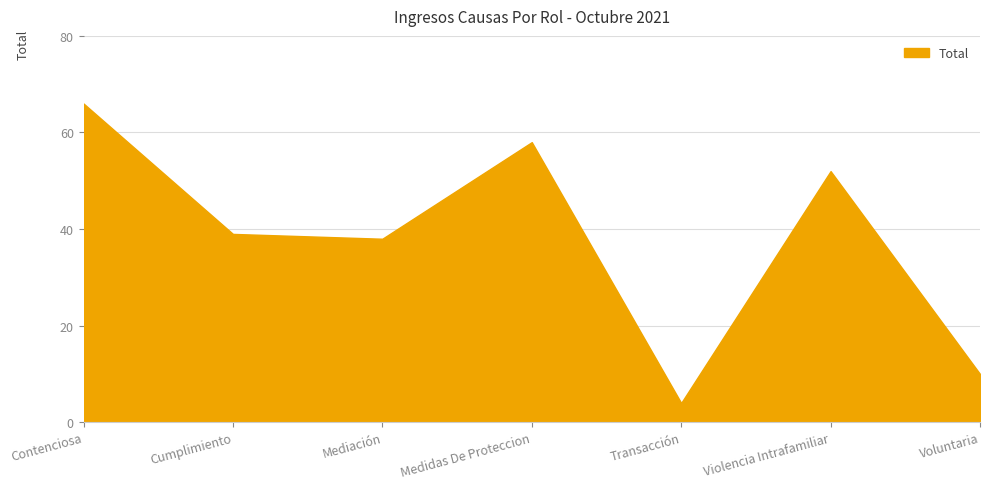

Which label corresponds to the largest value in the chart?

Contenciosa